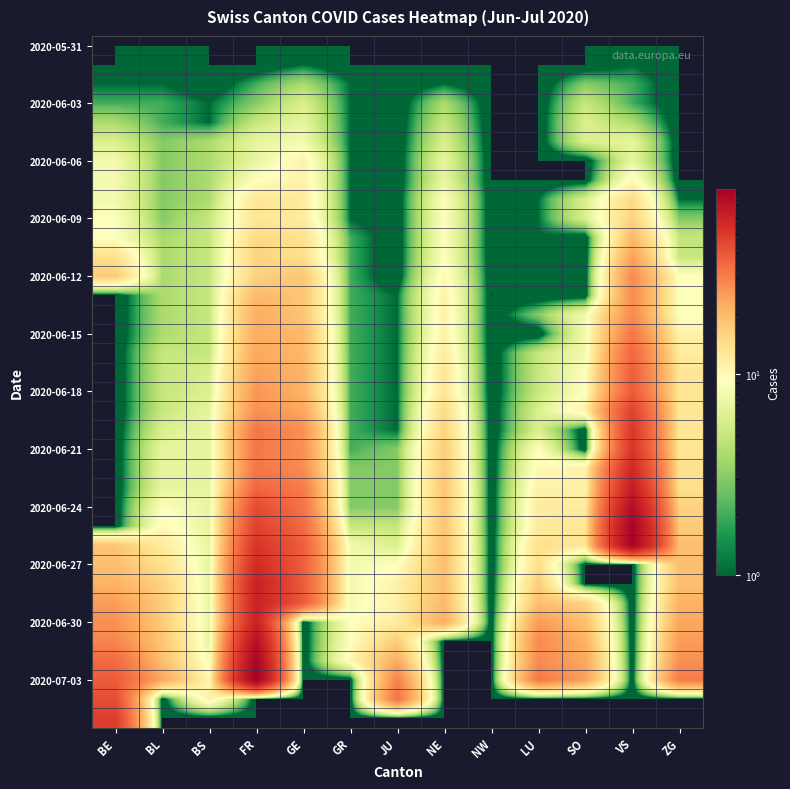

What is the maximum value shown in the chart?

84